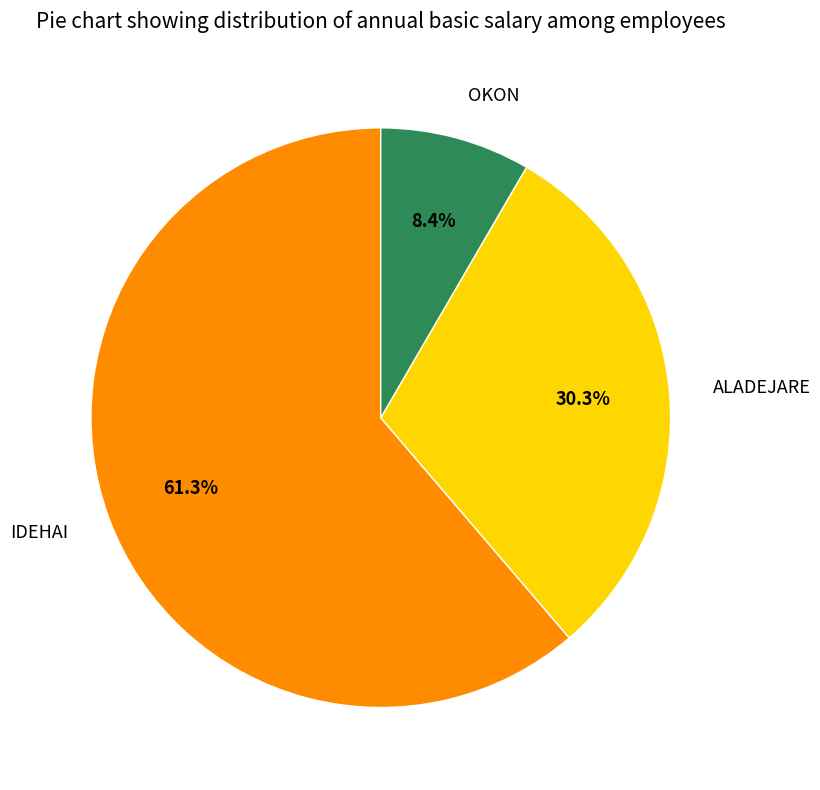

To the nearest percent, what percentage of the pie is IDEHAI?

61%